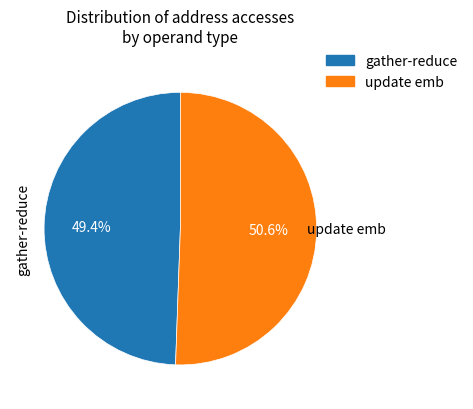

Is there any slice that represents more than half of the pie?

Yes